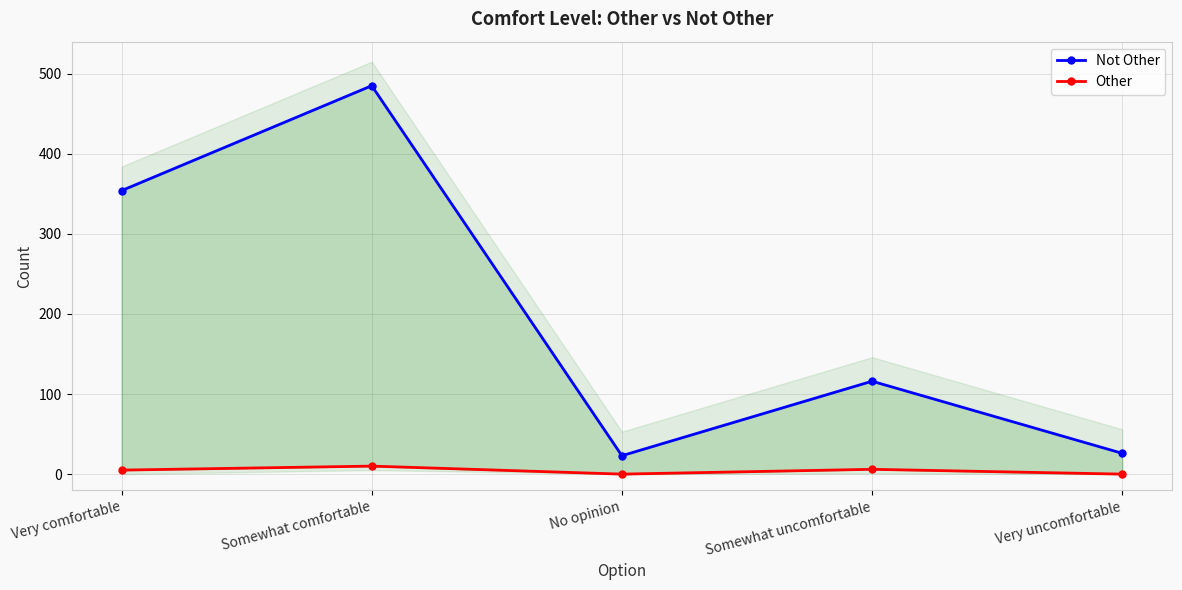

What is the spread (max minus min) of values at No opinion?

23